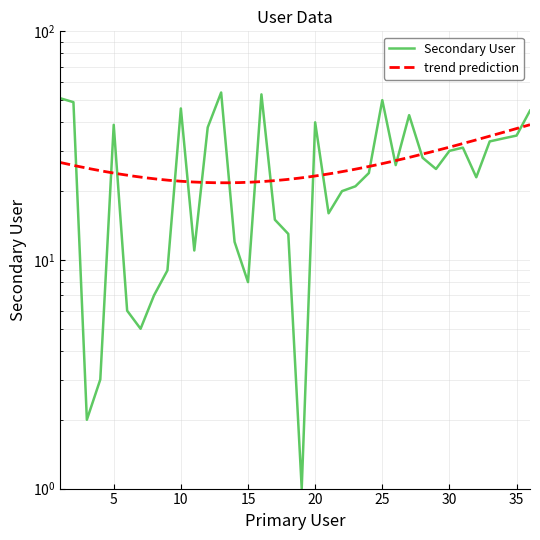

List the labels in order of value, largest first.

13, 16, 1, 25, 2, 10, 36, 27, 20, 5, 12, 35, 34, 33, 31, 30, 28, 26, 29, 24, 32, 23, 22, 21, 17, 18, 14, 11, 9, 15, 8, 6, 7, 4, 3, 19